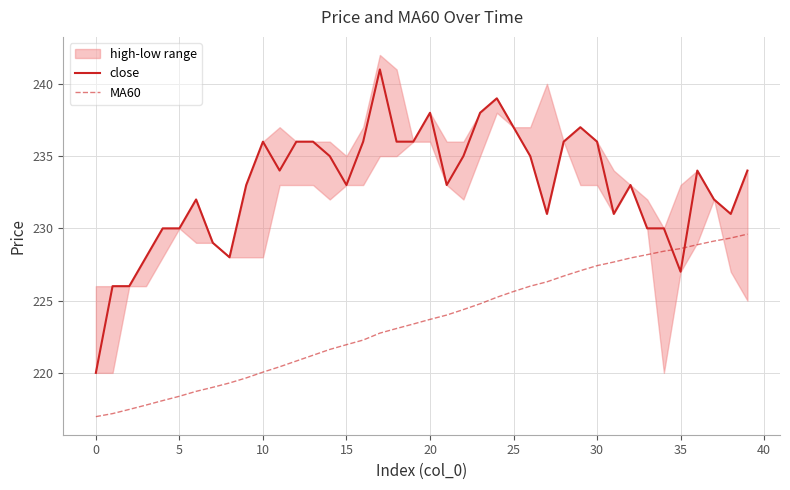

True or false: MA60 and close intersect in this chart.

True